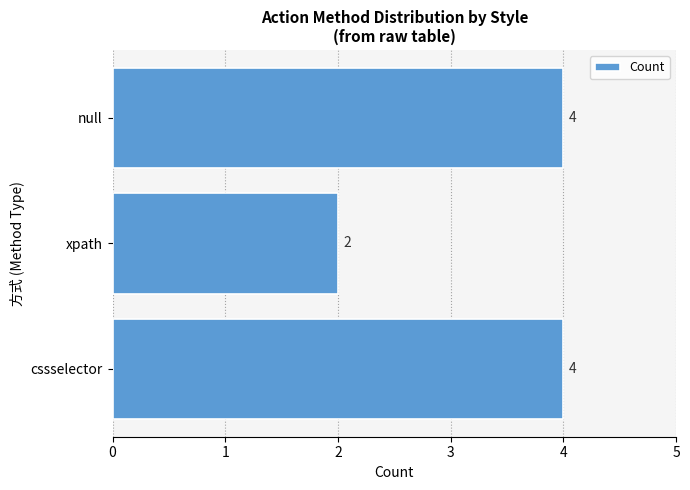

Which category has the lowest value across all series?

xpath